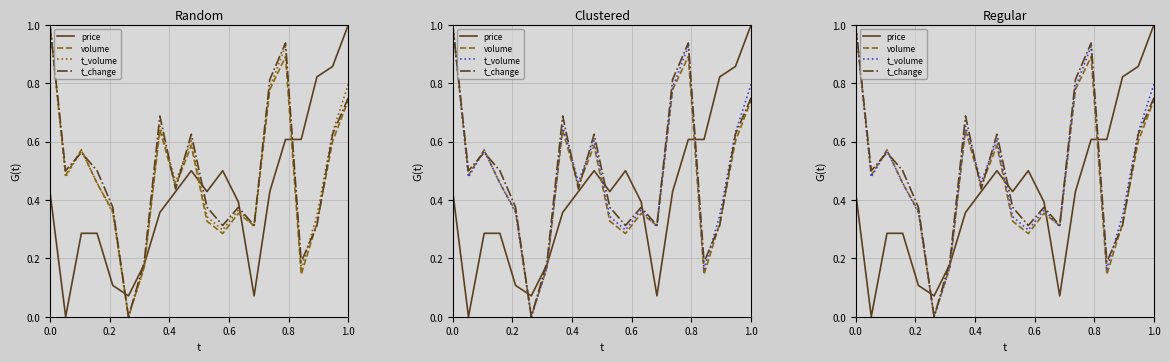

Where do volume and t_change first cross each other?

0.2 and 0.4